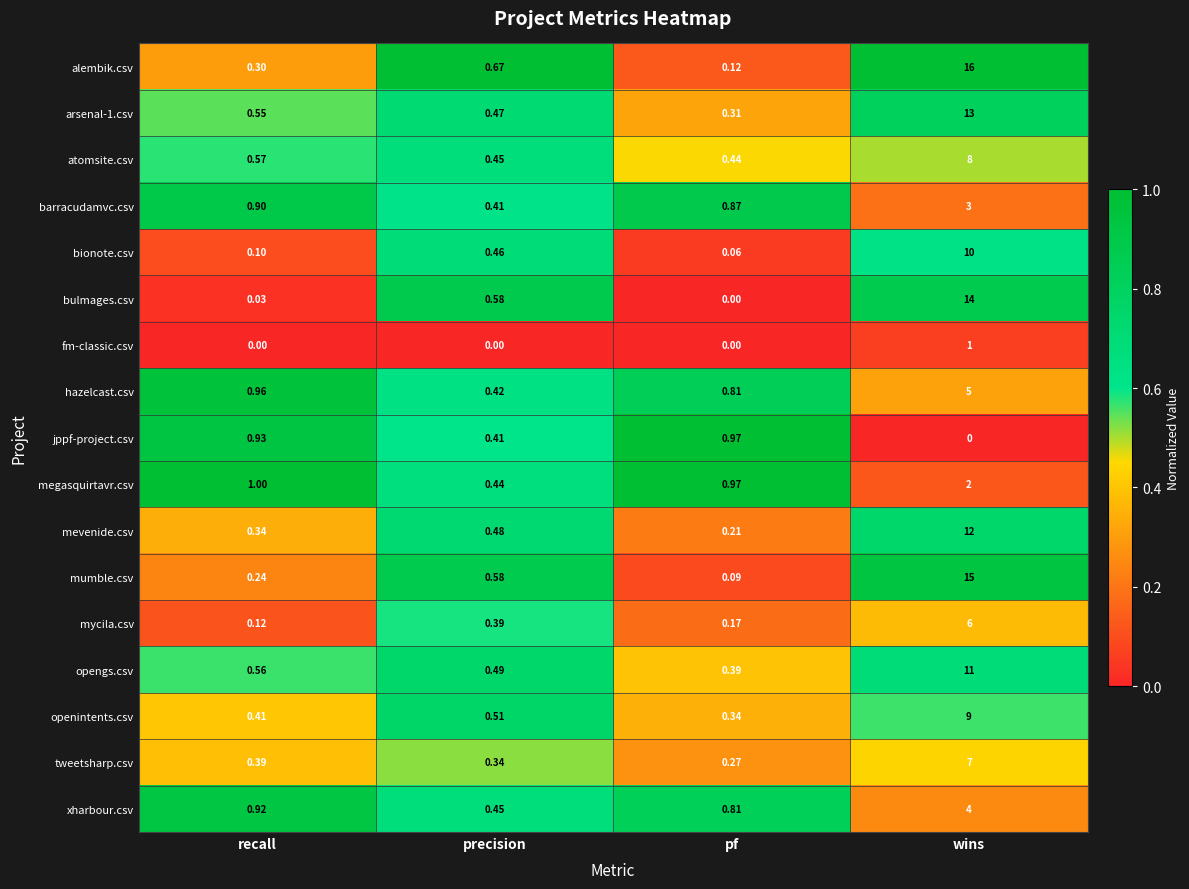

Which series has the largest total across all categories?

alembik.csv